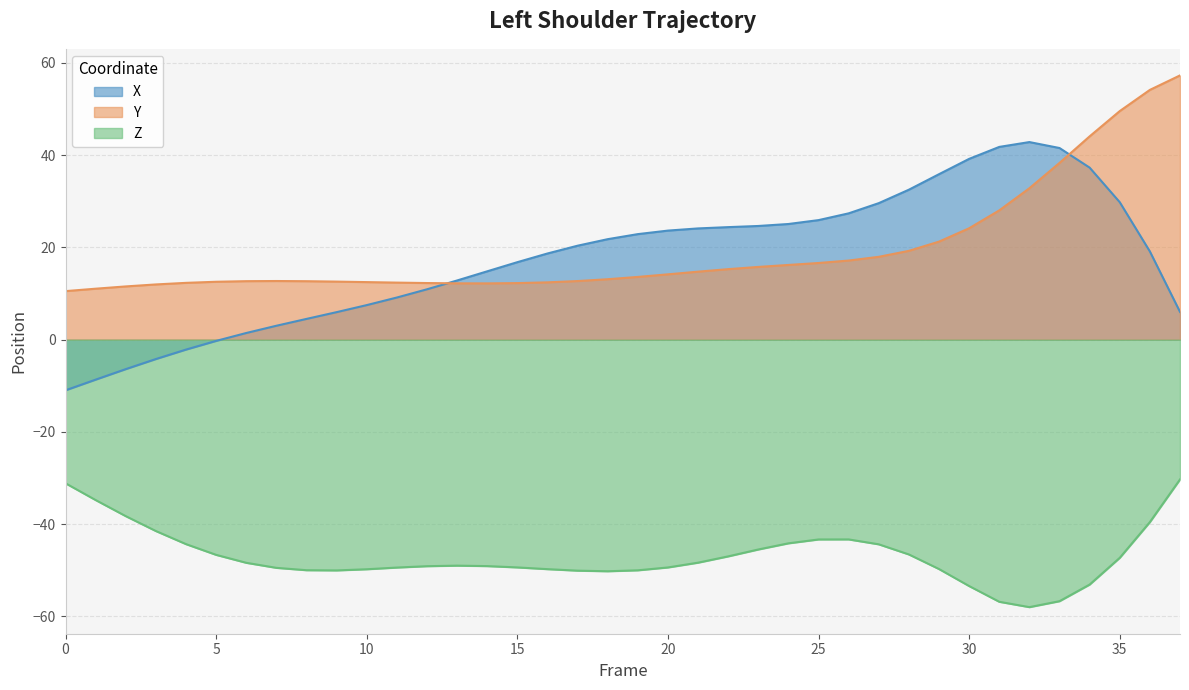

Count the number of data series in this chart.

3